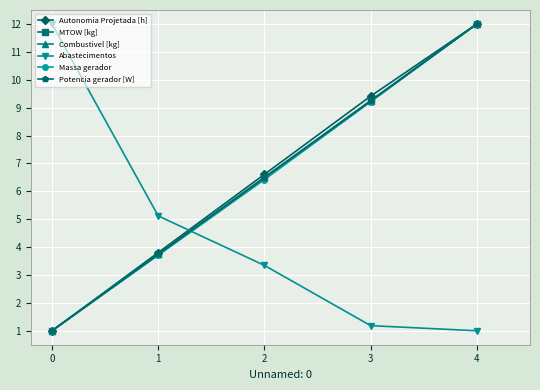

True or false: Autonomia Projetada [h] has more than 0 points higher than both neighbors.

False